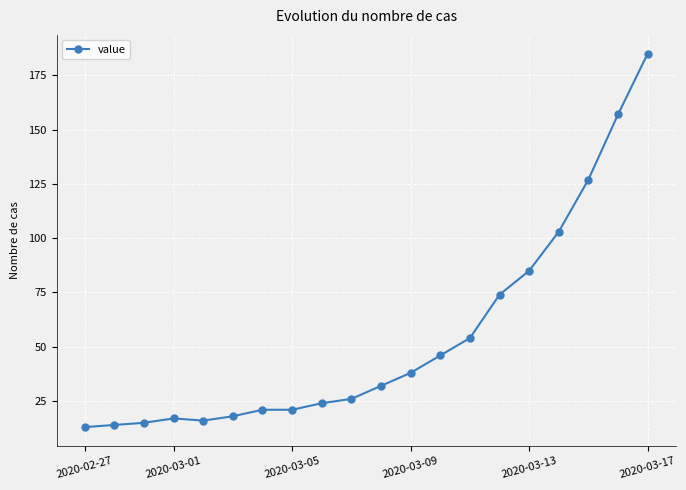

How many values are below 32?

10